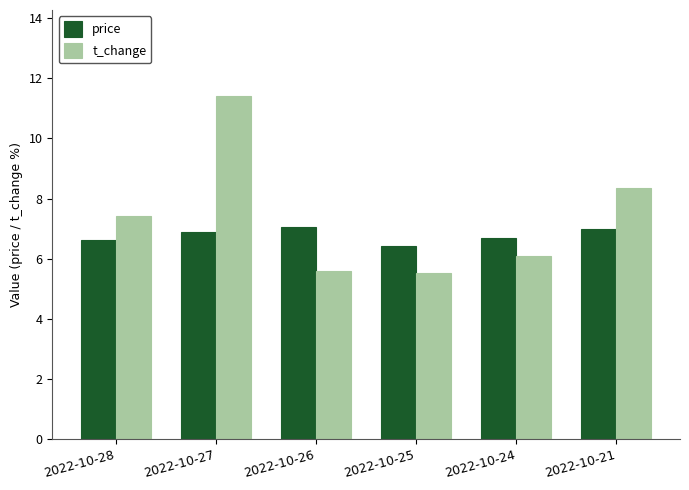

Rank the series by their average value, from lowest to highest.

price, t_change